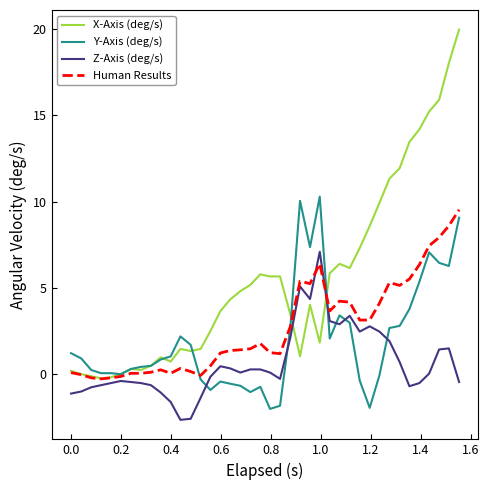

After their last crossing, which series has the higher values: X-Axis (deg/s) or Z-Axis (deg/s)?

X-Axis (deg/s)